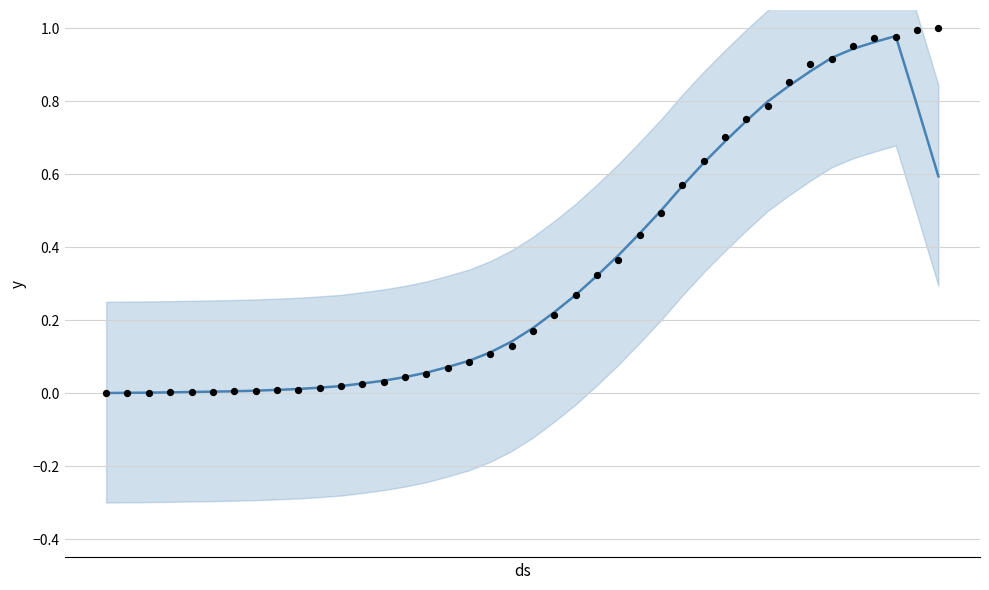

Which series reaches the minimum Y coordinate?

actual value